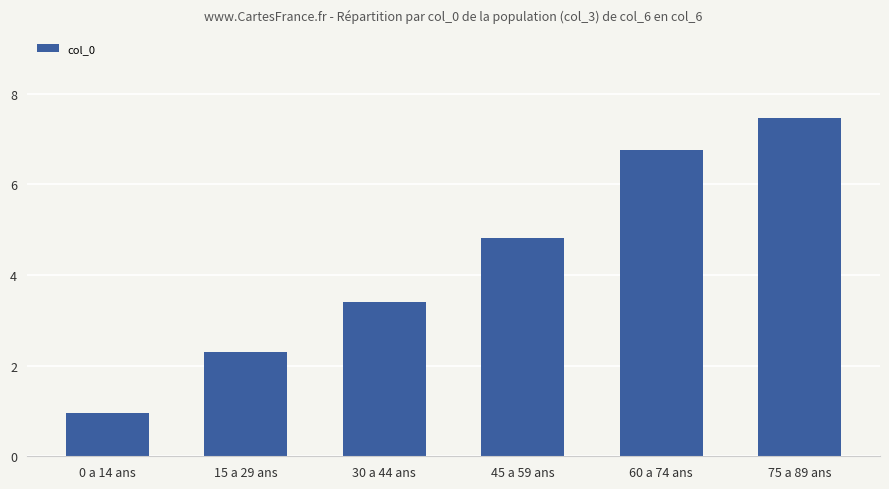

Approximately how many times larger is the value at 45 a 59 ans compared to 60 a 74 ans?

0.7